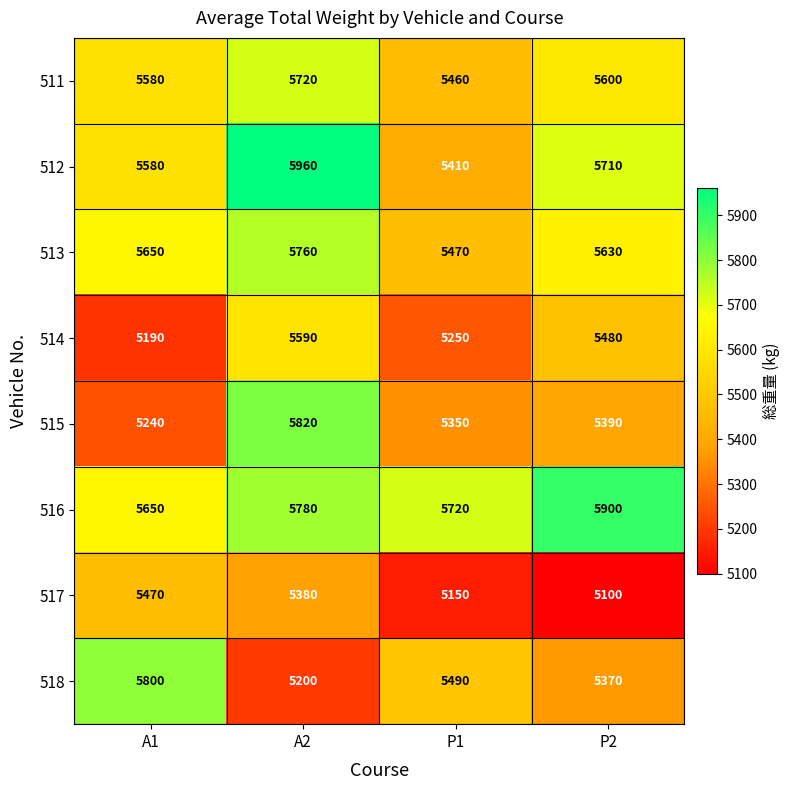

Which series has the widest spread of values?

518